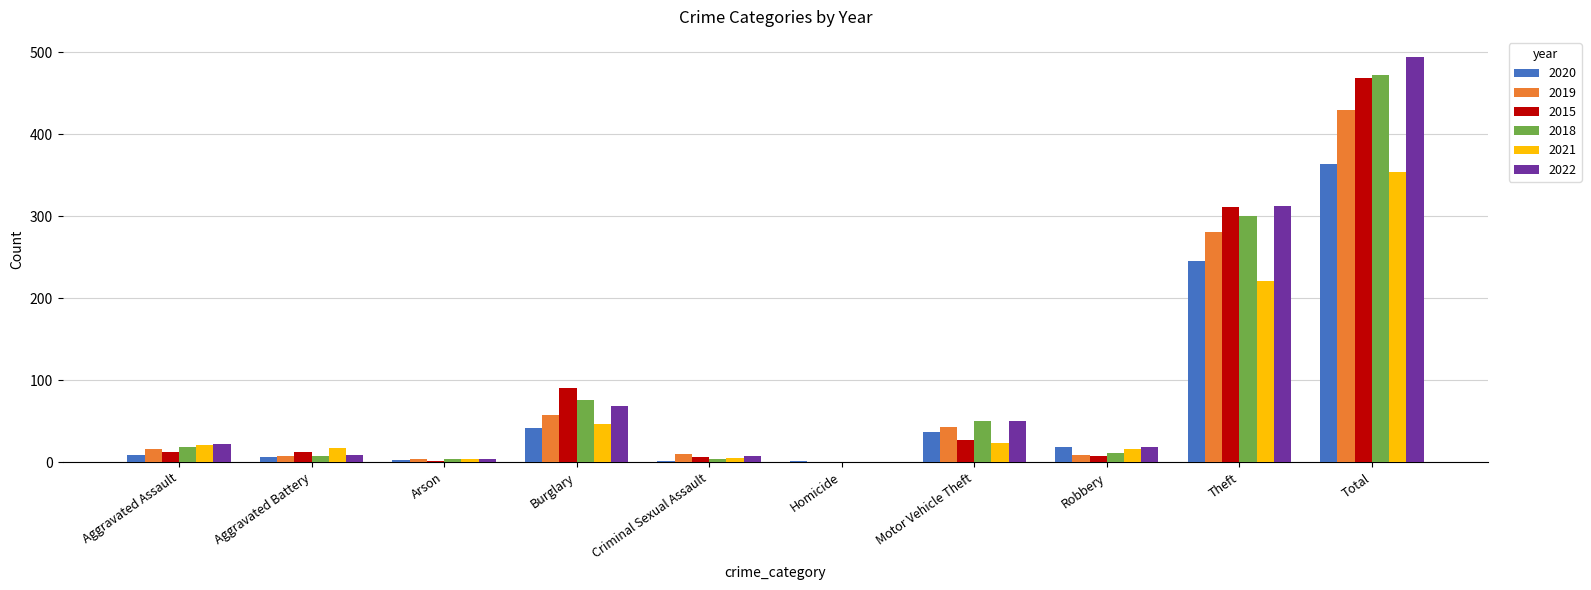

Where is 2022 nearest to the value 247?

Theft